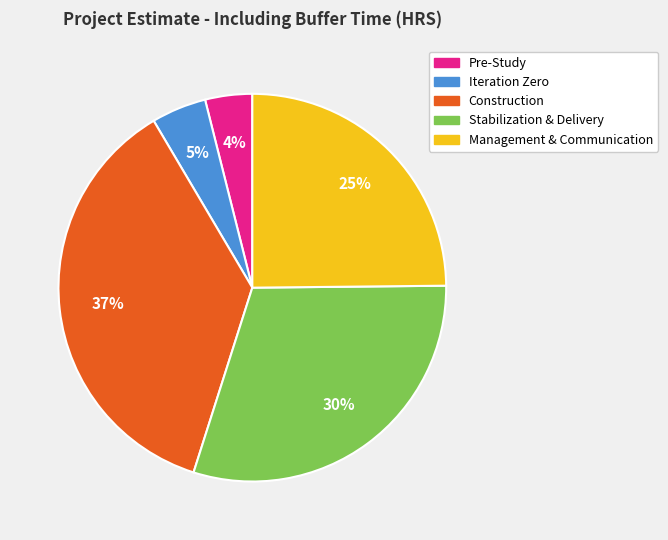

Which category has the biggest portion of the pie?

Construction